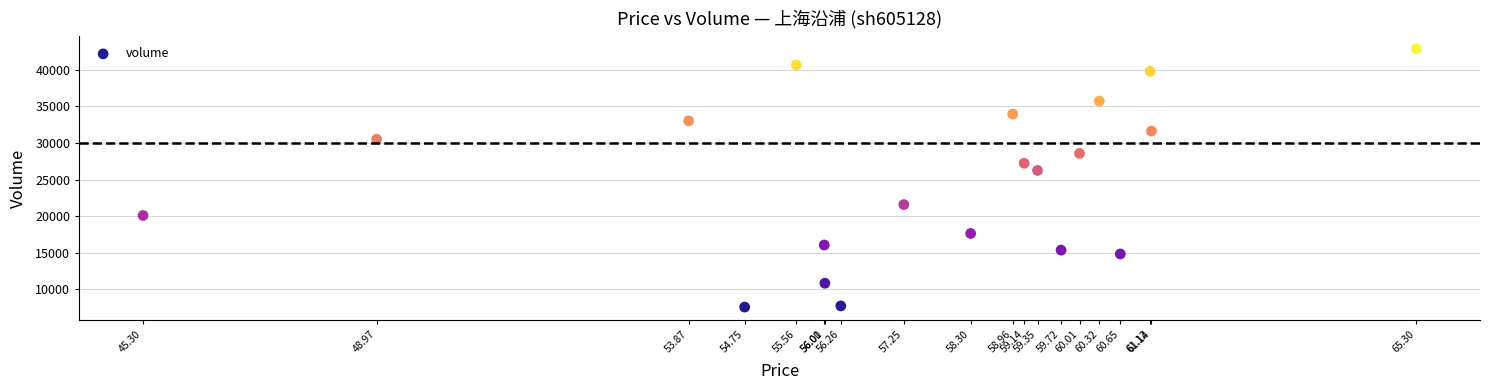

What Y value in the scatter plot is closest to 25214?

26238